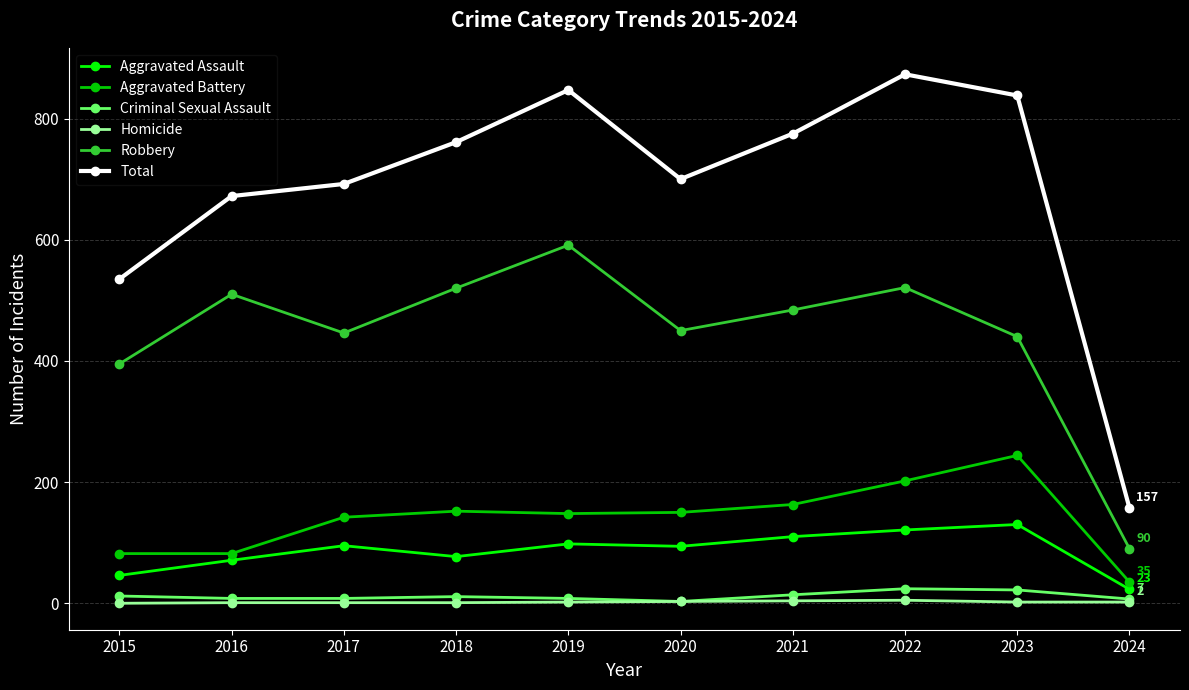

What is the difference between the second highest and minimum values in the Aggravated Battery series?

167